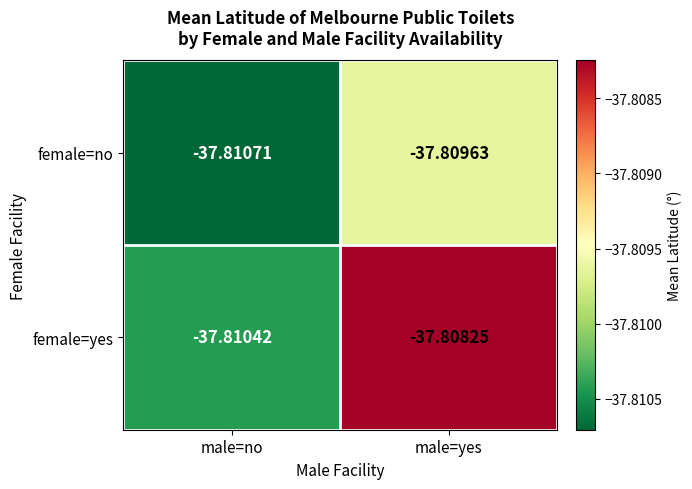

Which category has the highest value in the female=yes series?

male=yes